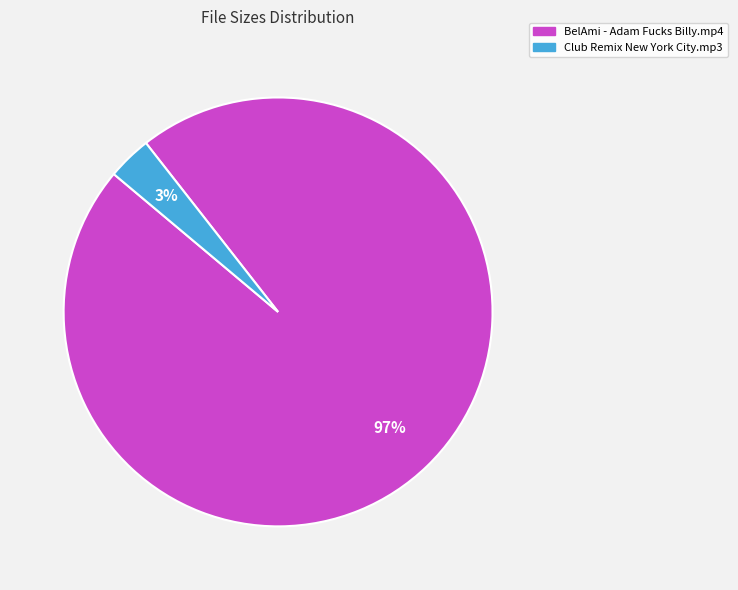

What percentage is the Club Remix New York City.mp3 slice, to the nearest percent?

3%